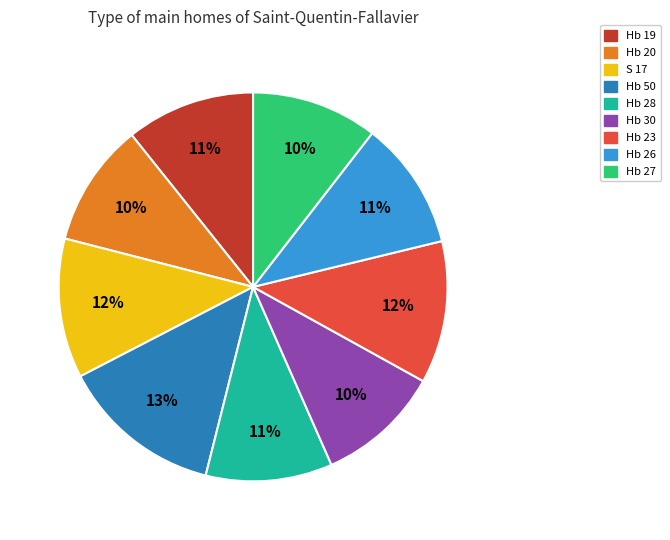

Is there any slice that represents more than half of the pie?

No